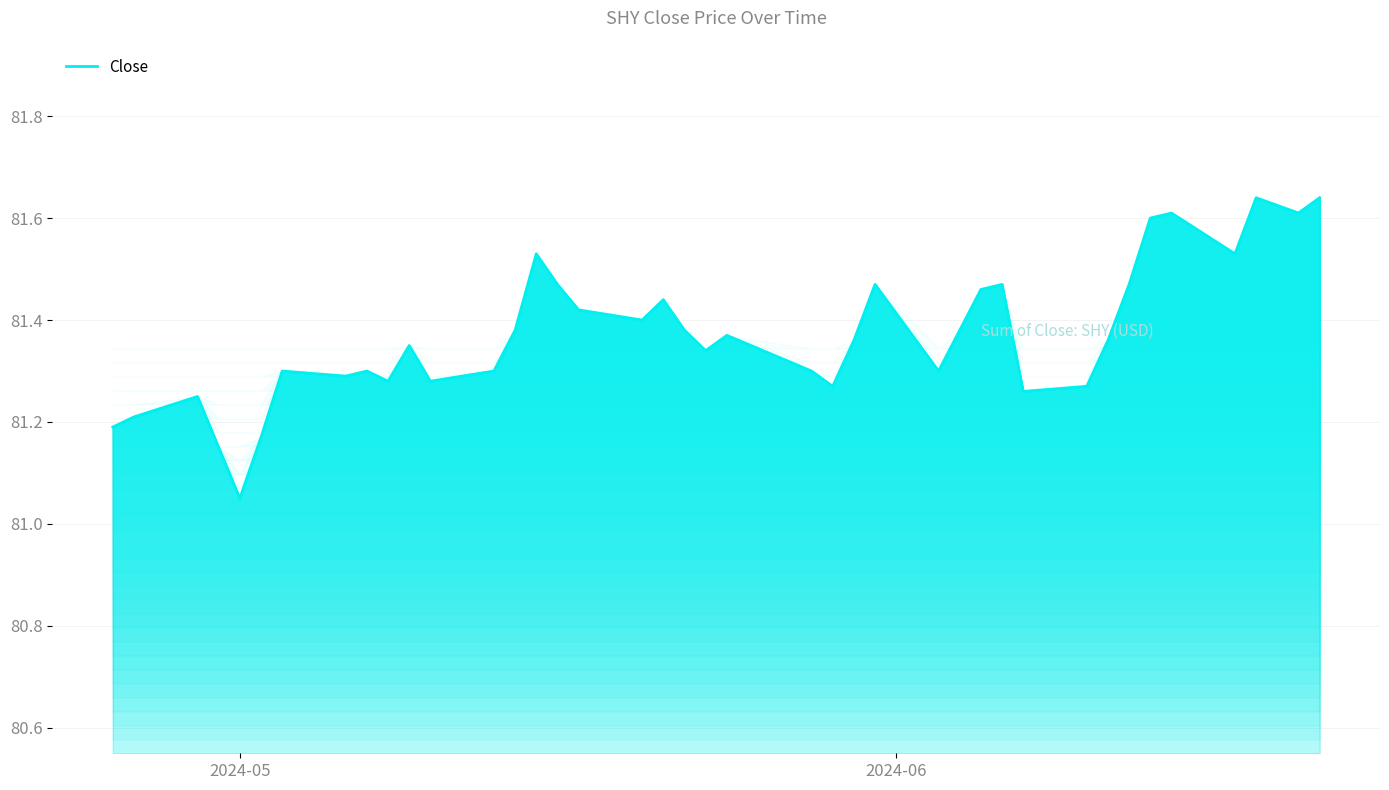

What is the difference between the maximum and minimum values?

0.6